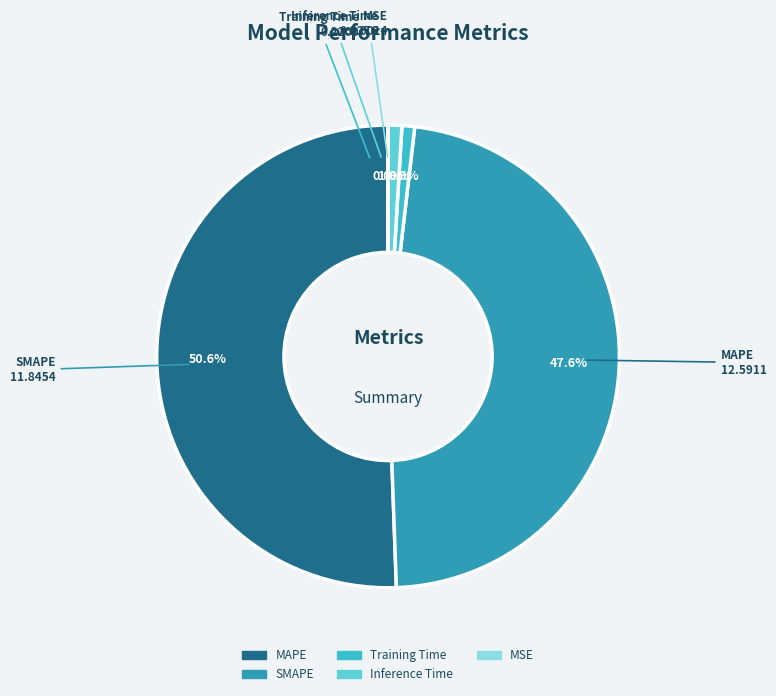

Is the sum of MAPE and Training Time greater than half?

Yes